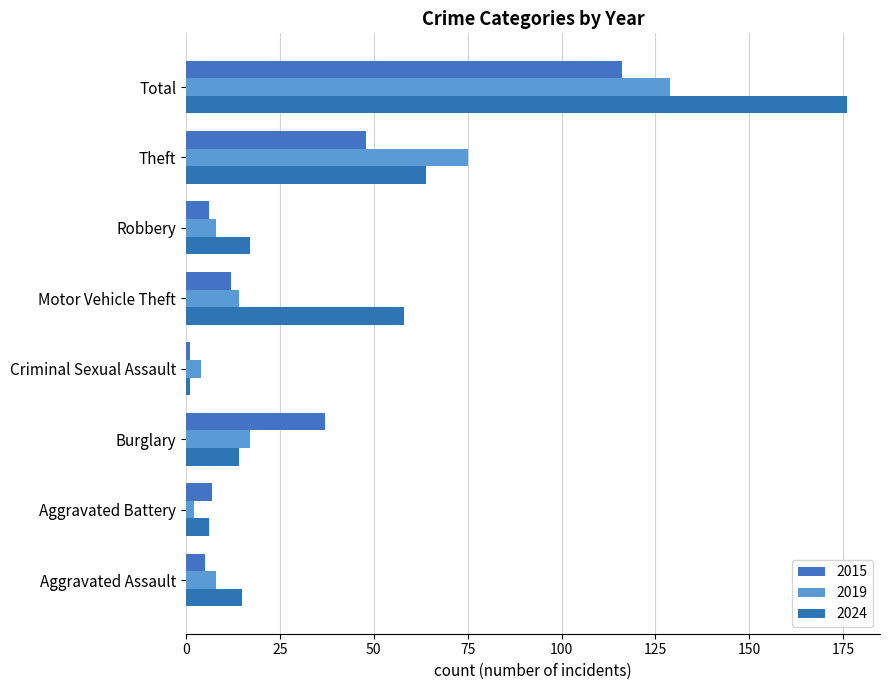

Count the number of categories in the chart.

8